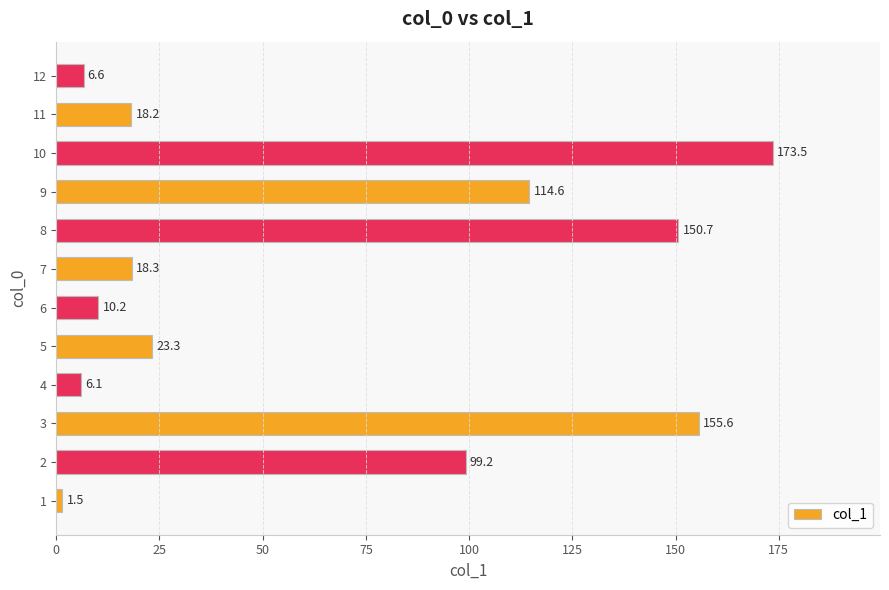

Rank the categories by value from lowest to highest.

1, 4, 12, 6, 11, 7, 5, 2, 9, 8, 3, 10